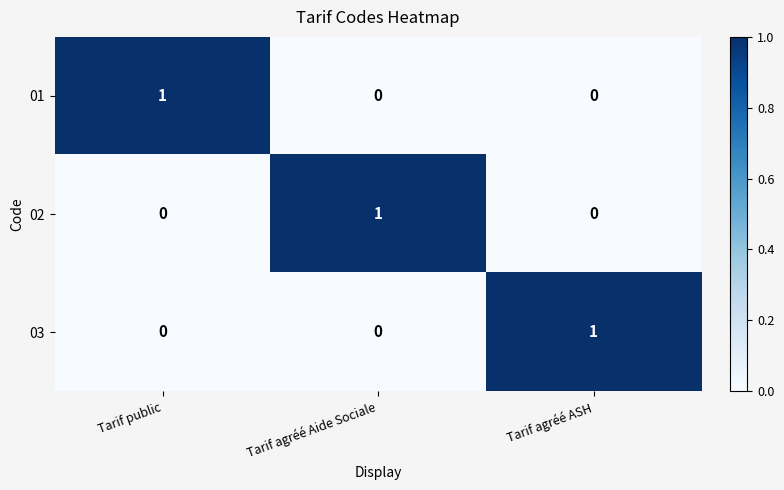

At which label does 03 reach its peak?

Tarif agréé ASH